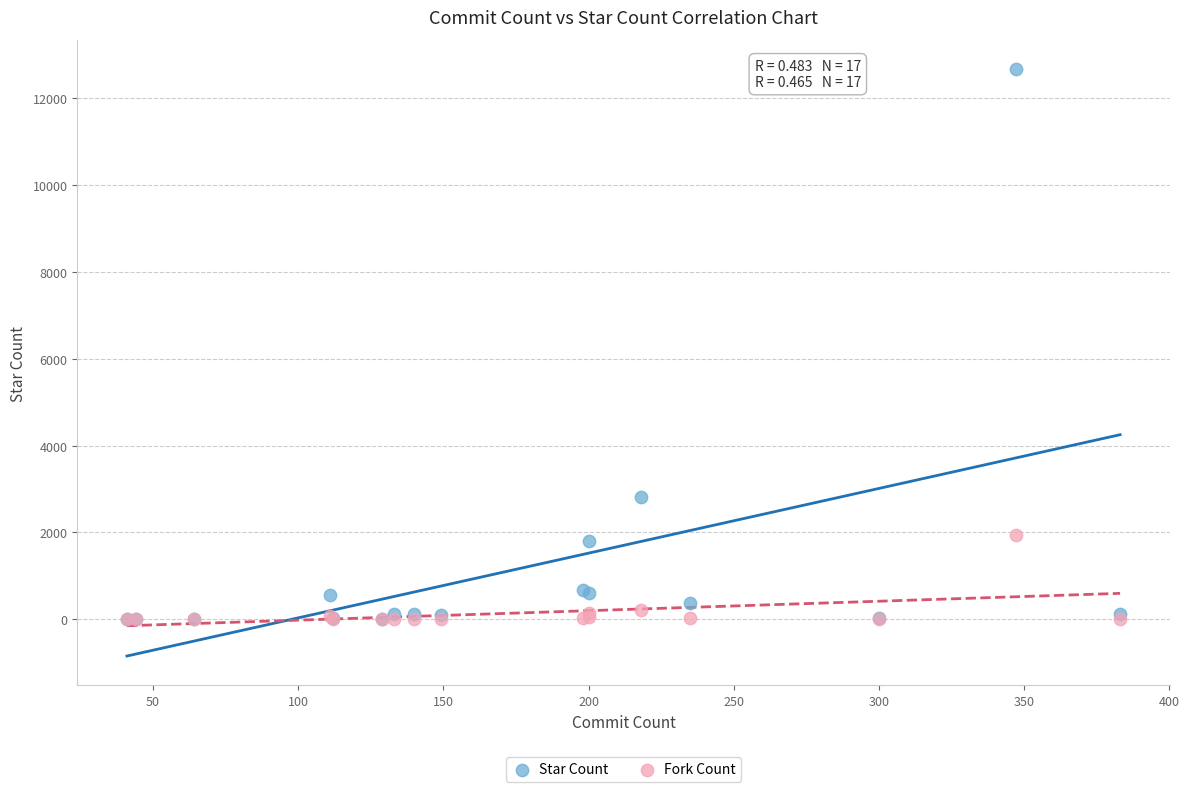

What are all the series names shown in the legend?

Star Count, Fork Count